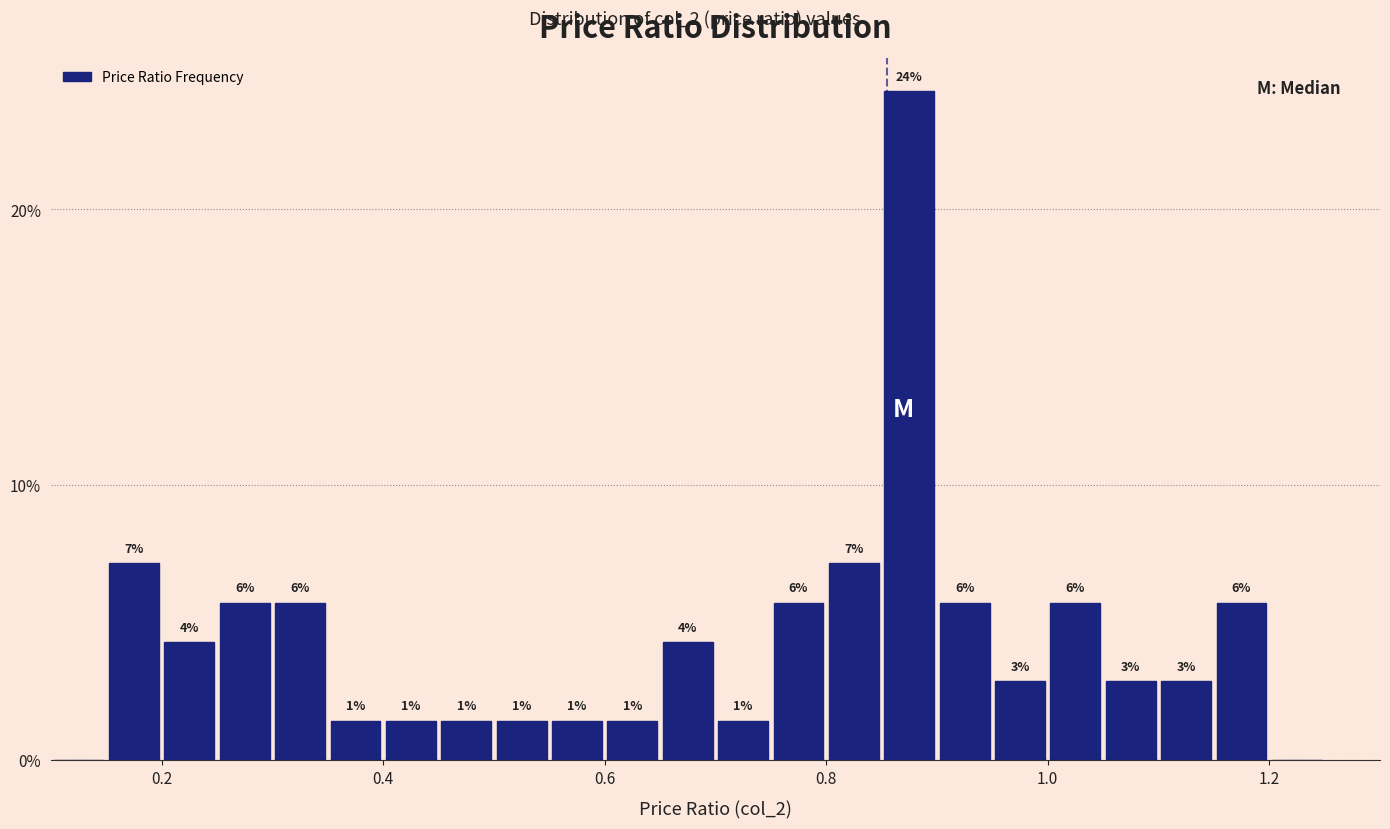

Read against the x-axis, roughly where is the centre of the tallest bar?

0.88